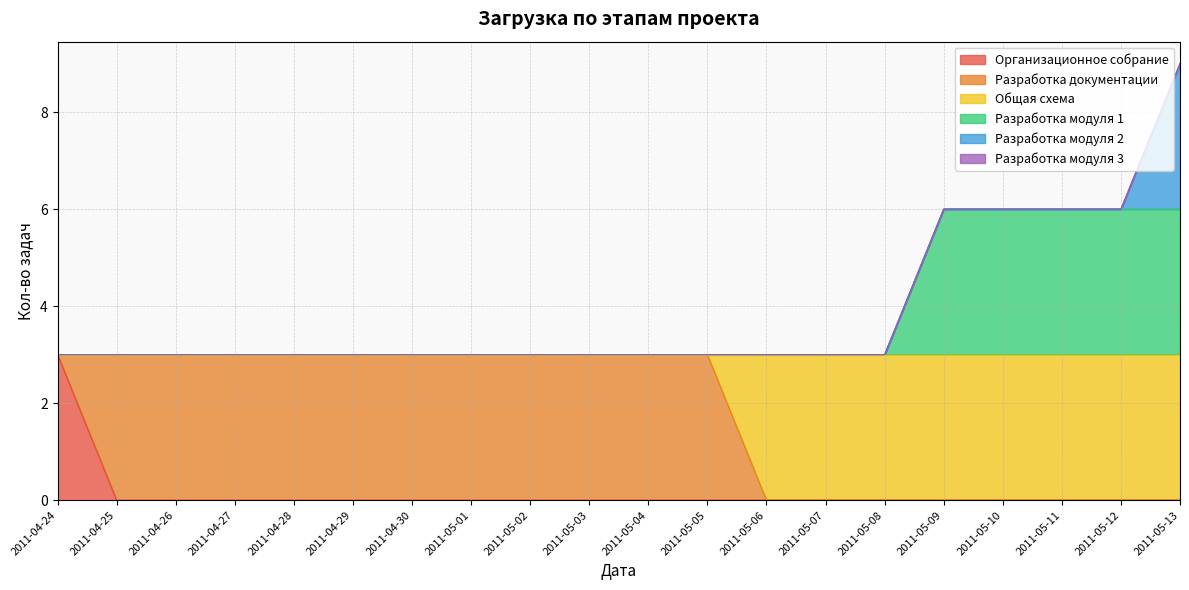

What is the difference between the second highest and minimum values in the Общая схема series?

3